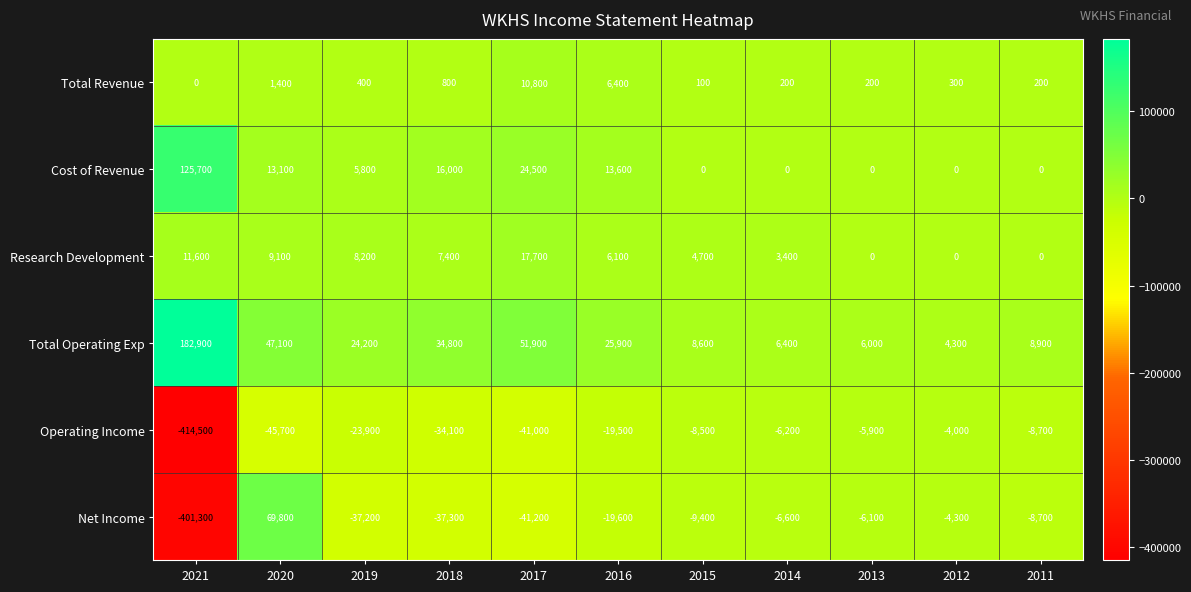

Rank the series by their maximum value, from lowest to highest.

Operating Income, Total Revenue, Research Development, Net Income, Cost of Revenue, Total Operating Exp